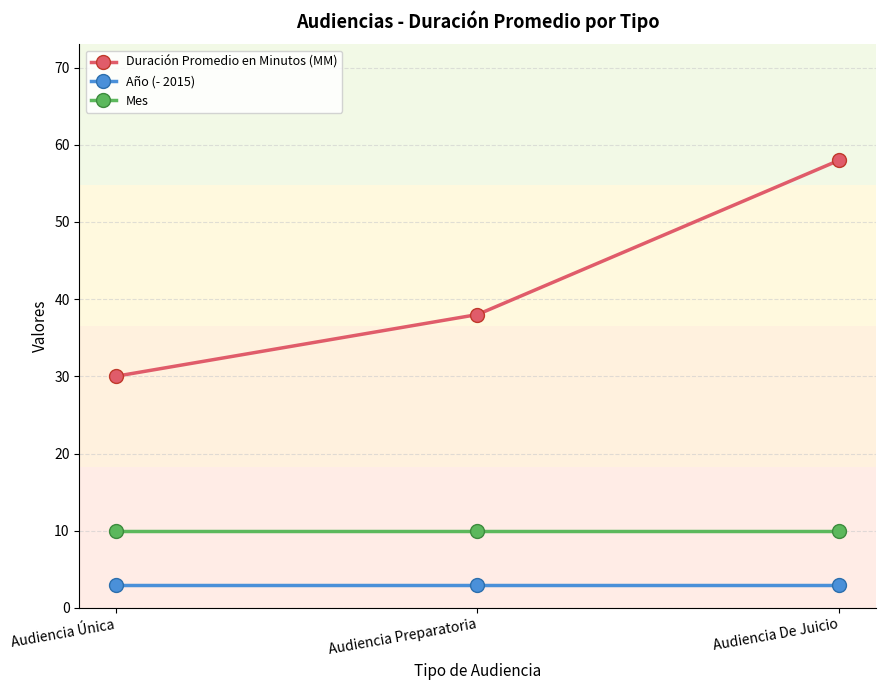

Rank the series by their average value, from highest to lowest.

Duración Promedio en Minutos (MM), Mes, Año (- 2015)